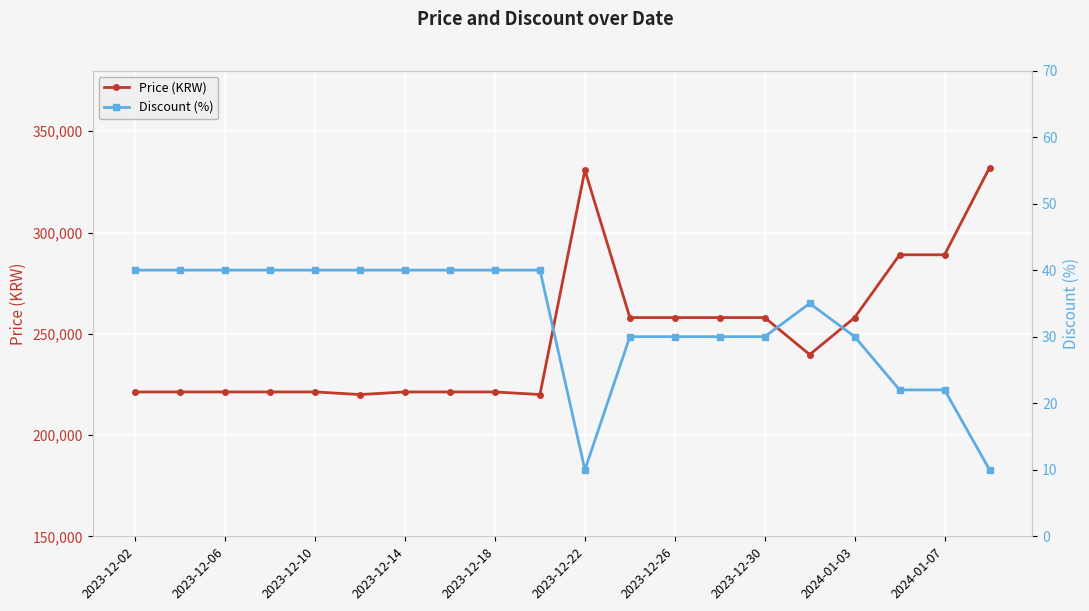

What is the maximum value for Price (KRW)?

332000